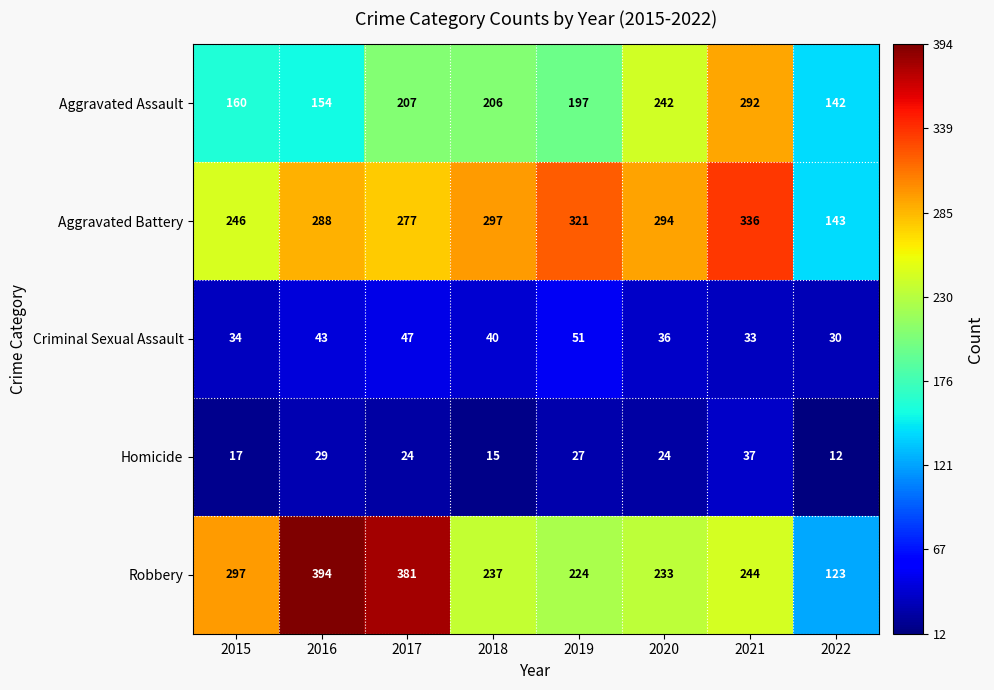

At which category does the chart reach its minimum across all series?

2022